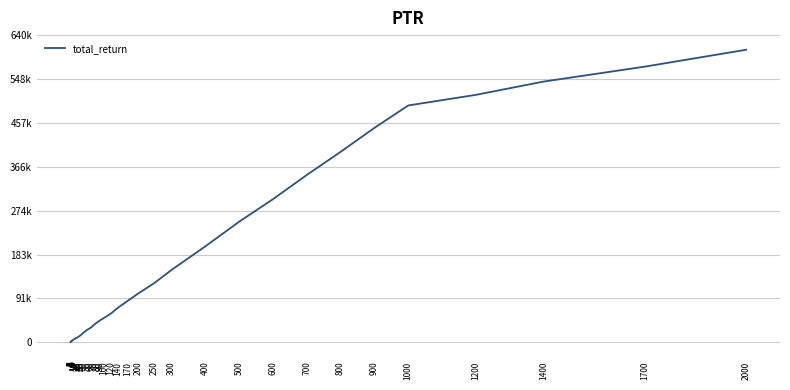

Which label corresponds to the smallest value in the chart?

1